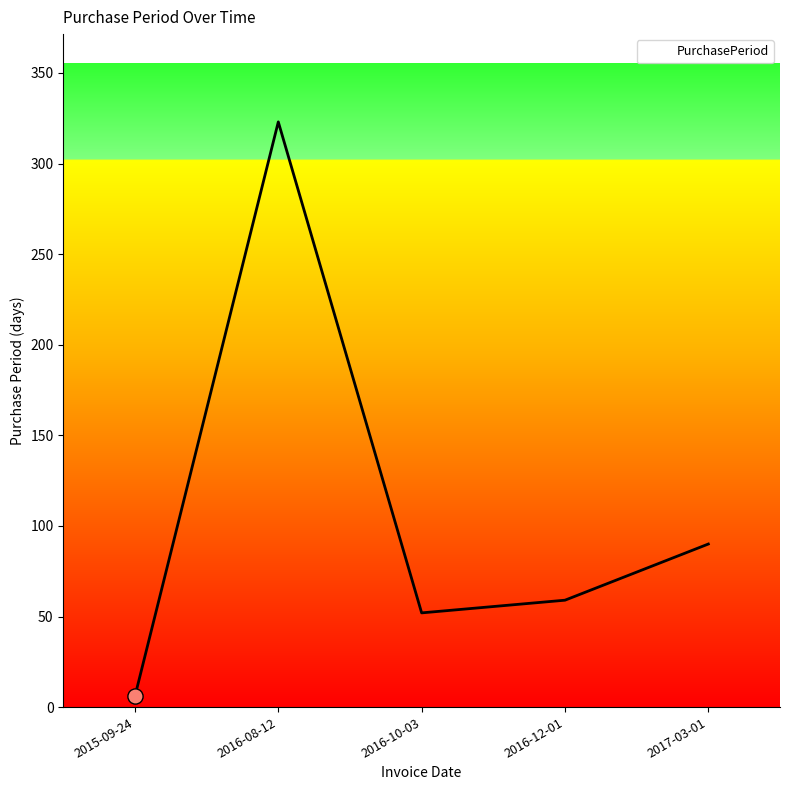

What is the change in value from 2016-08-12 to 2016-12-01?

-264